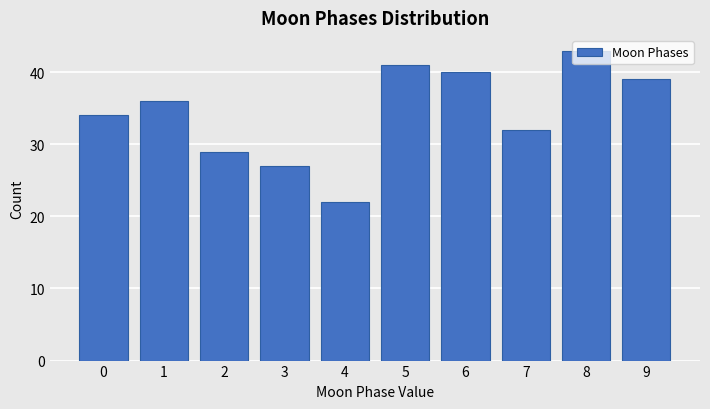

What is the approximate value at 7, to the nearest 5?

30